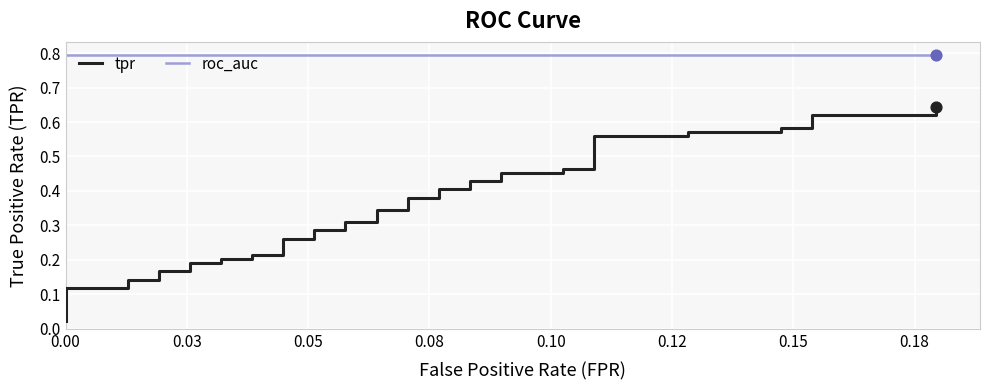

Which series has the widest spread of Y values?

tpr